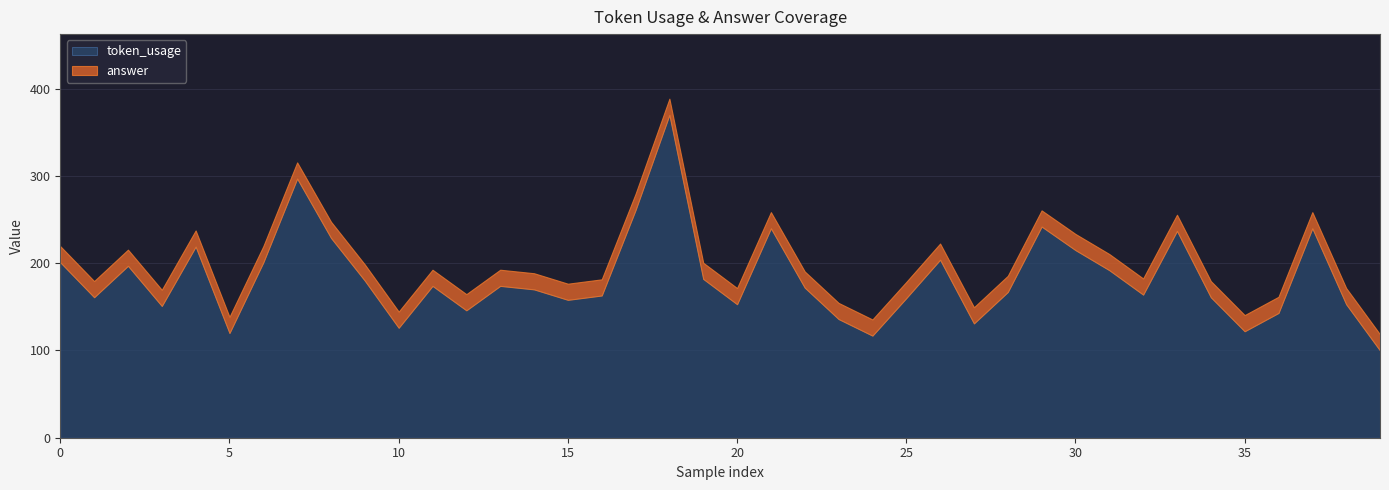

What is the difference between the maximum and minimum values in the token_usage series?

270.0